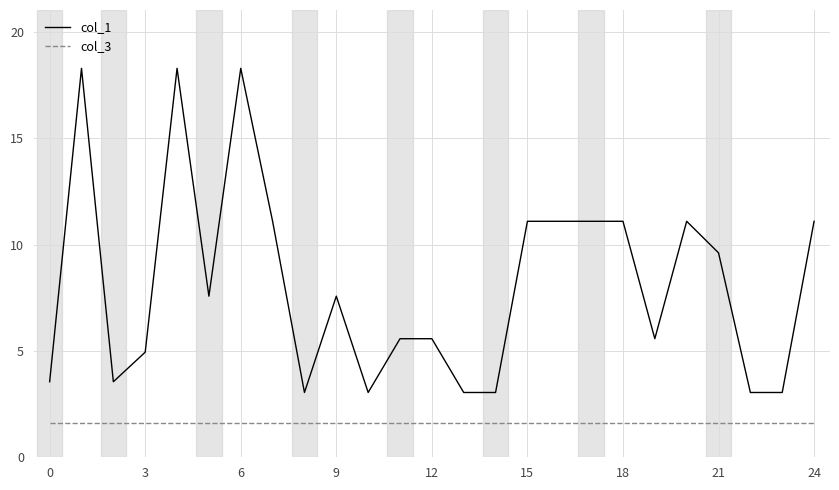

What is the difference between the maximum and minimum values in the col_1 series?

15.2